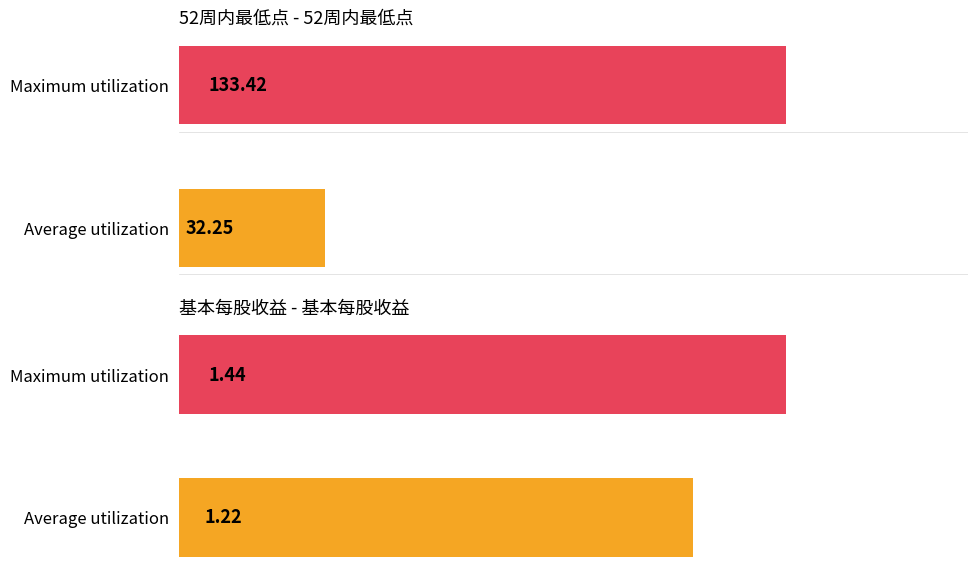

List the labels in order of 基本每股收益 value, largest first.

Maximum utilization, Average utilization